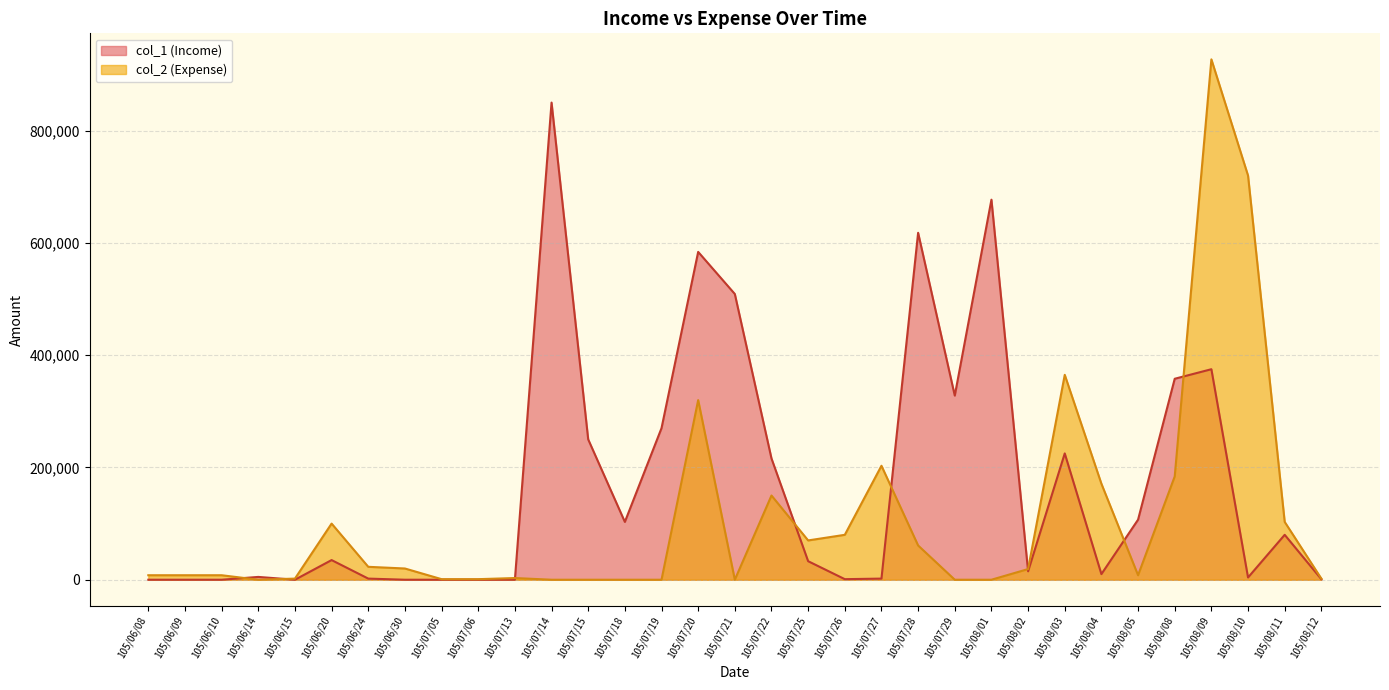

At which label is col_1 (Income) closest to 425000?

105/08/09